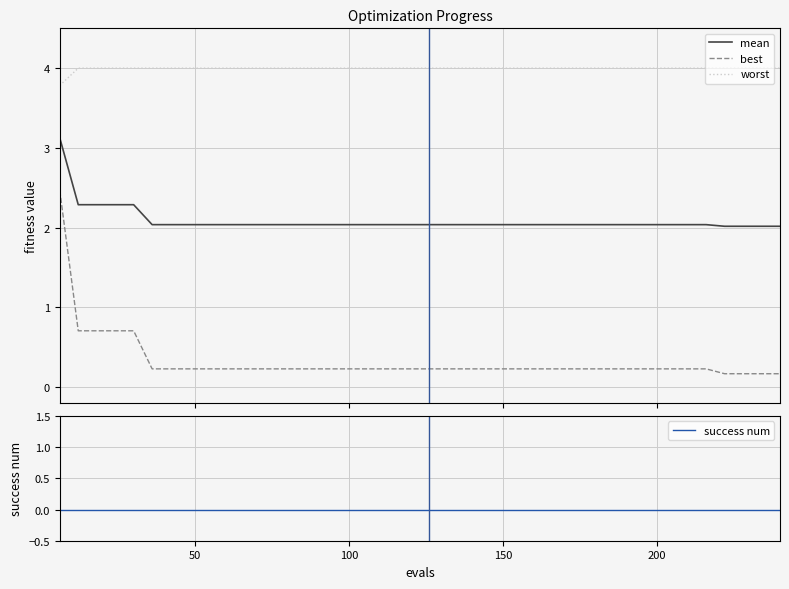

True or false: mean and worst intersect in this chart.

False